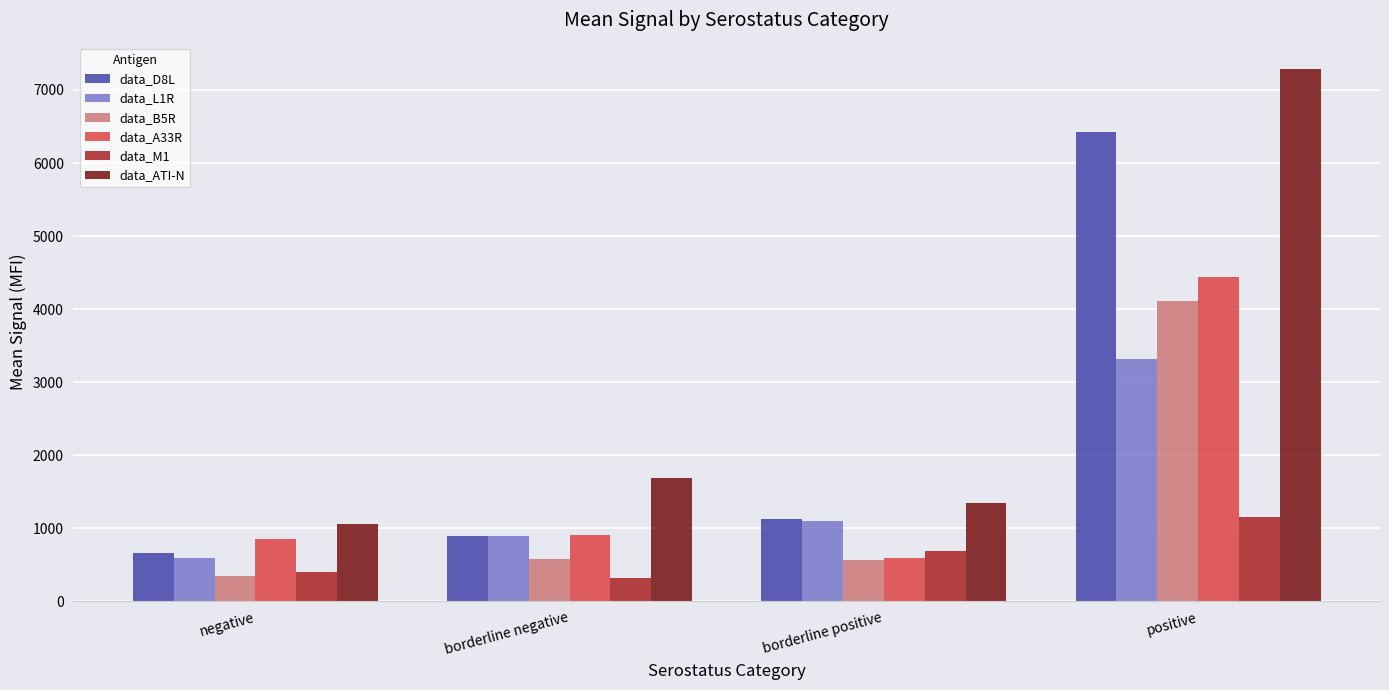

What is the difference between the second highest and minimum values in the data_D8L series?

470.5